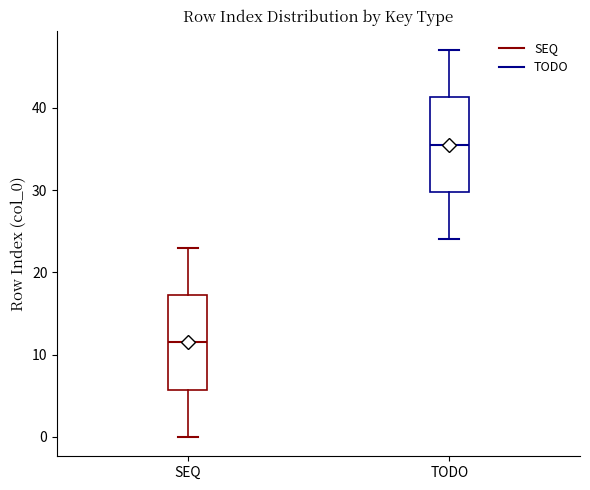

Reading left to right, transcribe this box plot: for each box, give where its median line is, the range the box spans, and where its two whiskers end, as read against the y-axis. The values are not printed on the chart, so give them approximately, as read against the axis.

SEQ: median 12, box 6 to 17, whiskers 0 to 23
TODO: median 36, box 30 to 41, whiskers 24 to 47